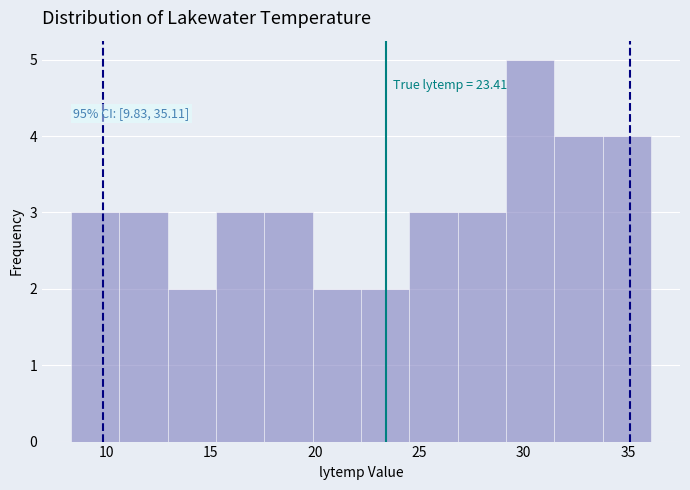

Over which range of the x-axis is the bar tallest?

29.0 to 31.5